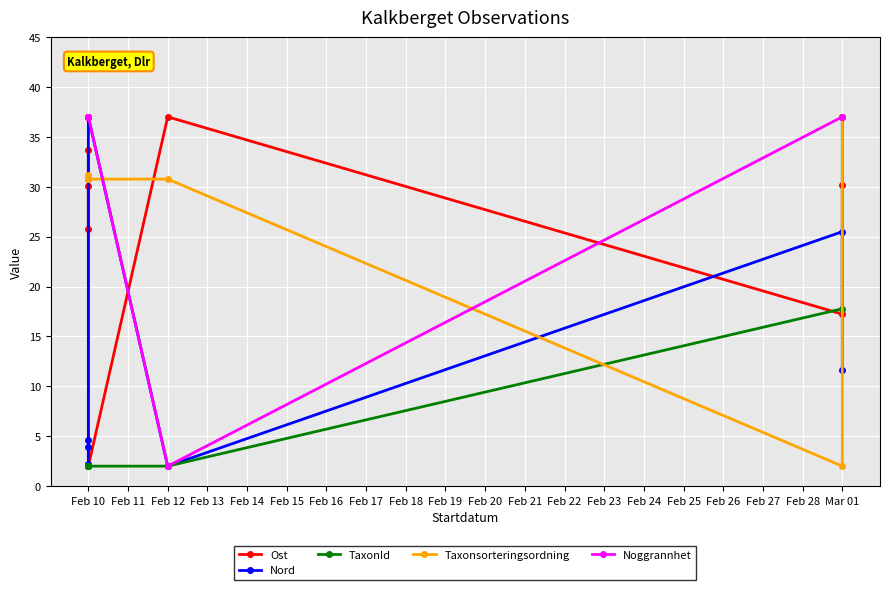

Is it true that Noggrannhet equals 63.8 at Feb 10?

False